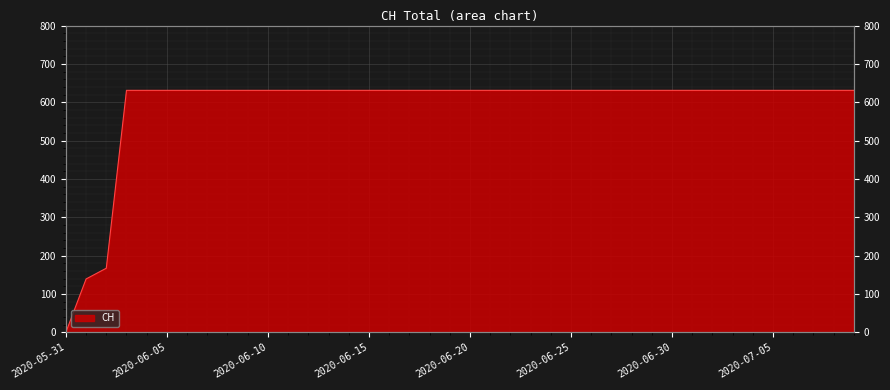

True or false: the data shows 631 at 2020-06-23.

True